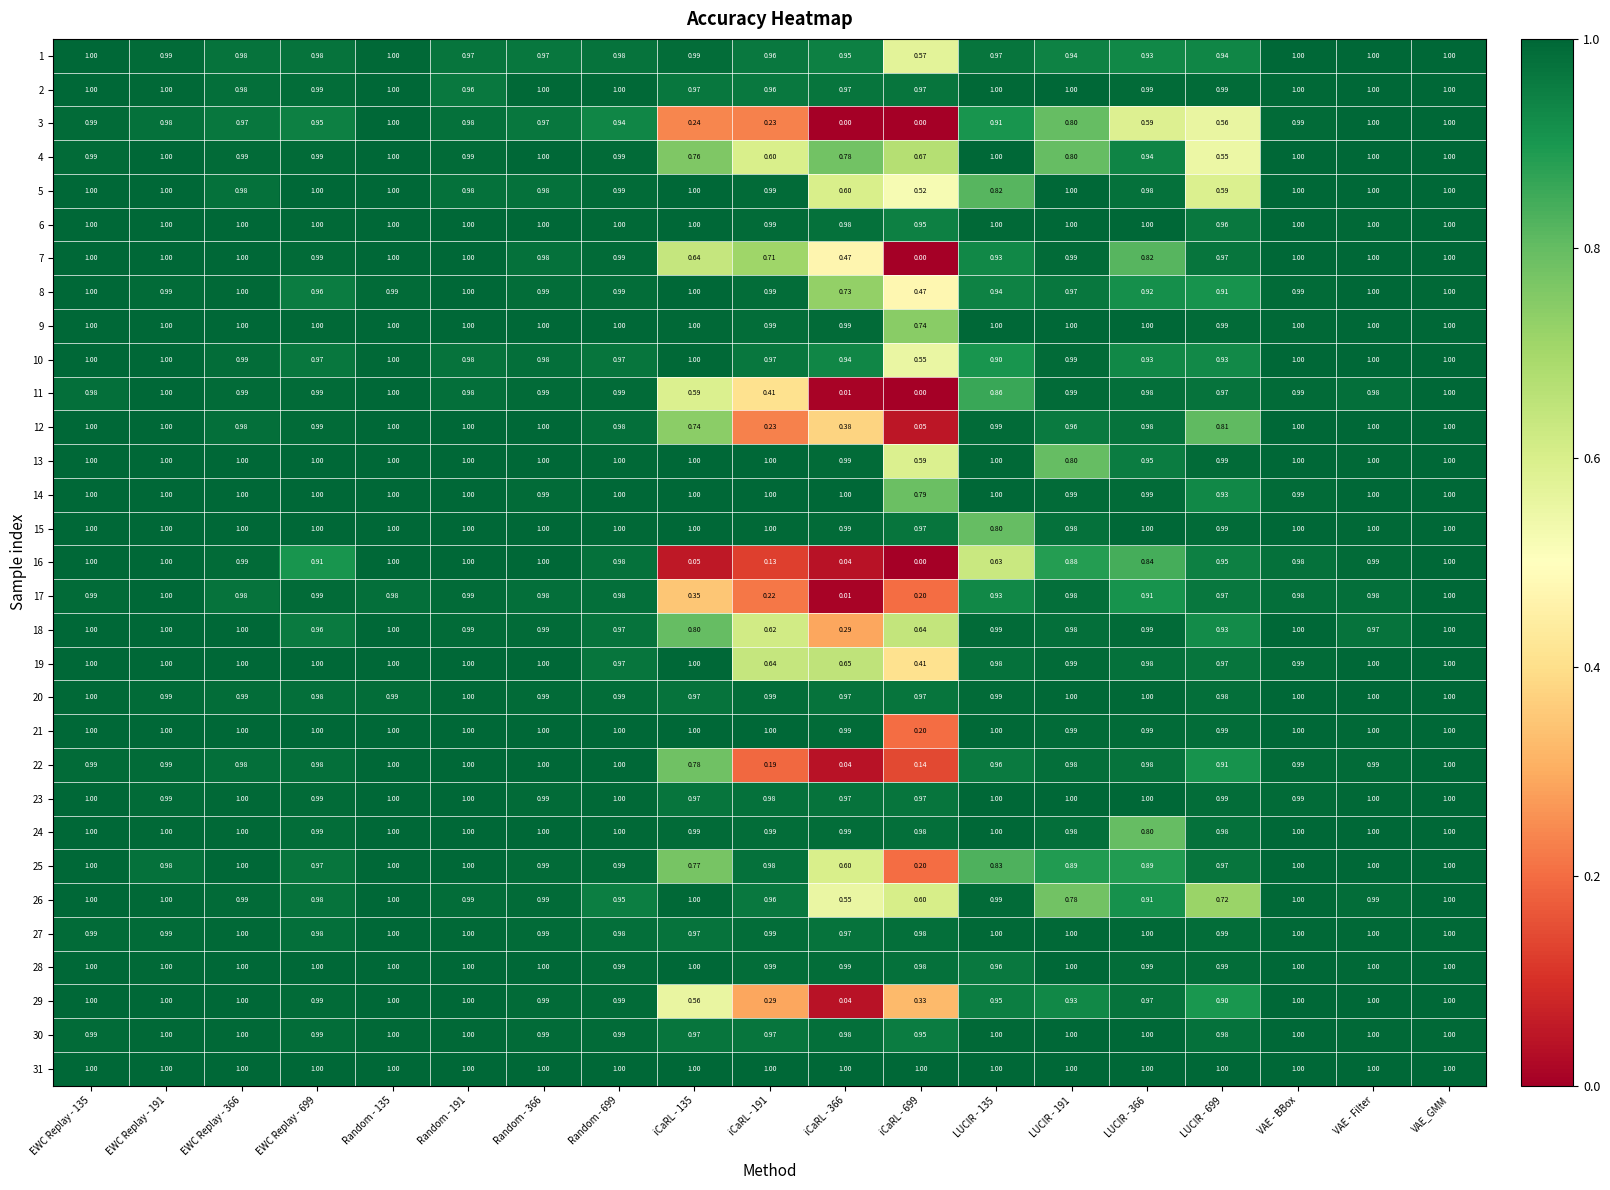

Is the value of 23 at VAE_GMM greater than the value of 16 at LUCIR - 191?

Yes